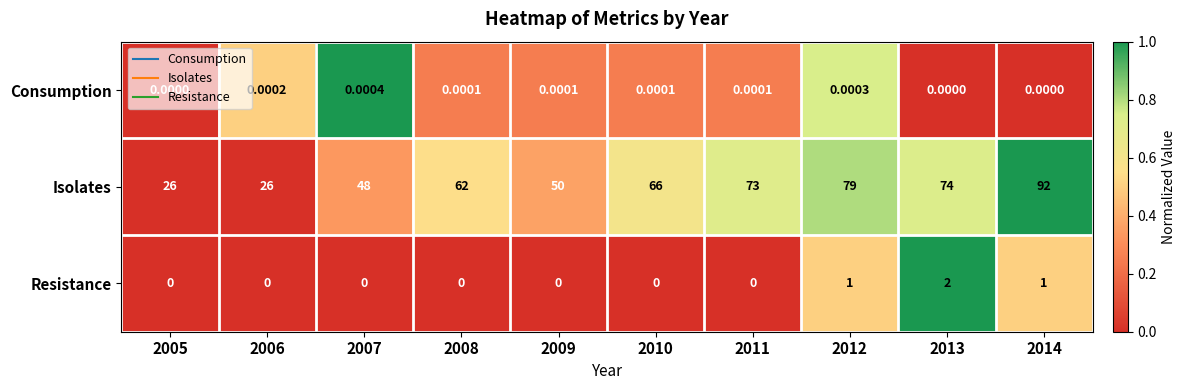

List the series in order of their peak value, lowest first.

Consumption, Resistance, Isolates